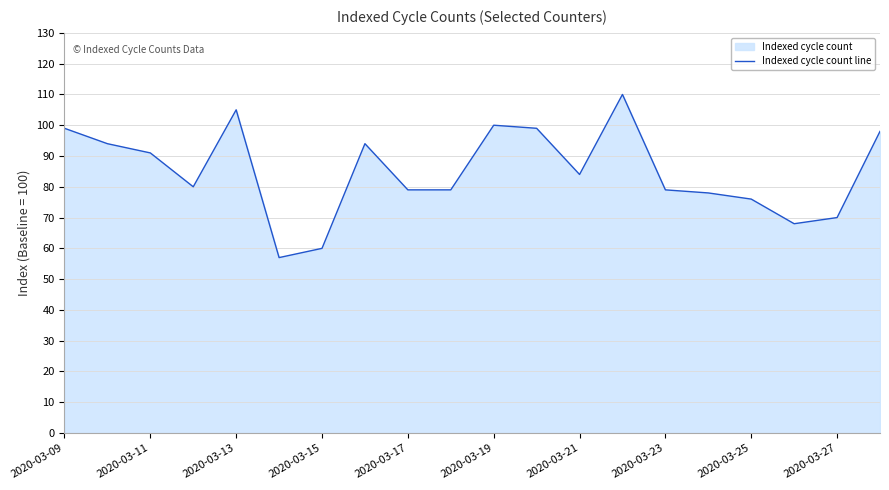

What is the minimum value shown in the chart?

57